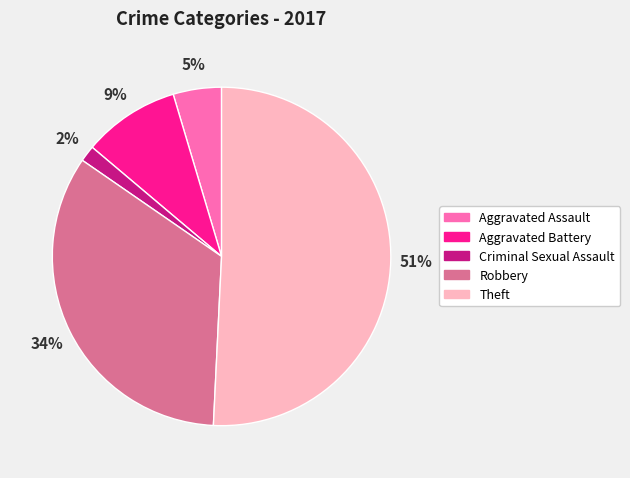

To the nearest percent, what is the average slice percentage?

20%